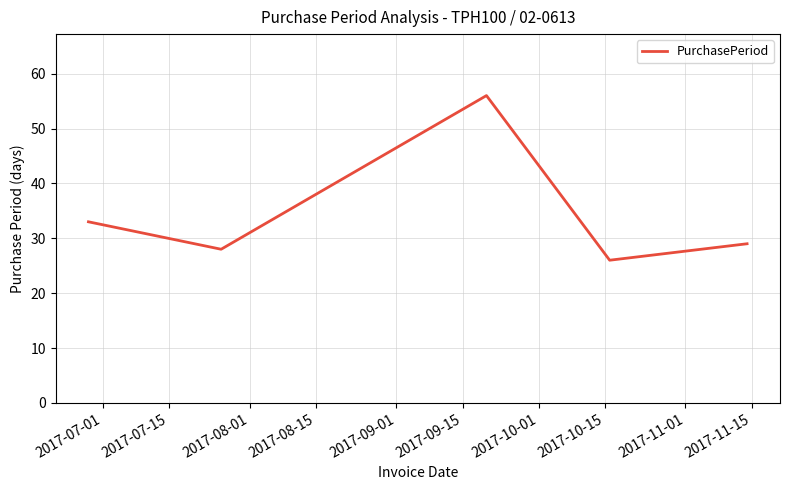

True or false: there are more than 0 points higher than both neighbors.

True